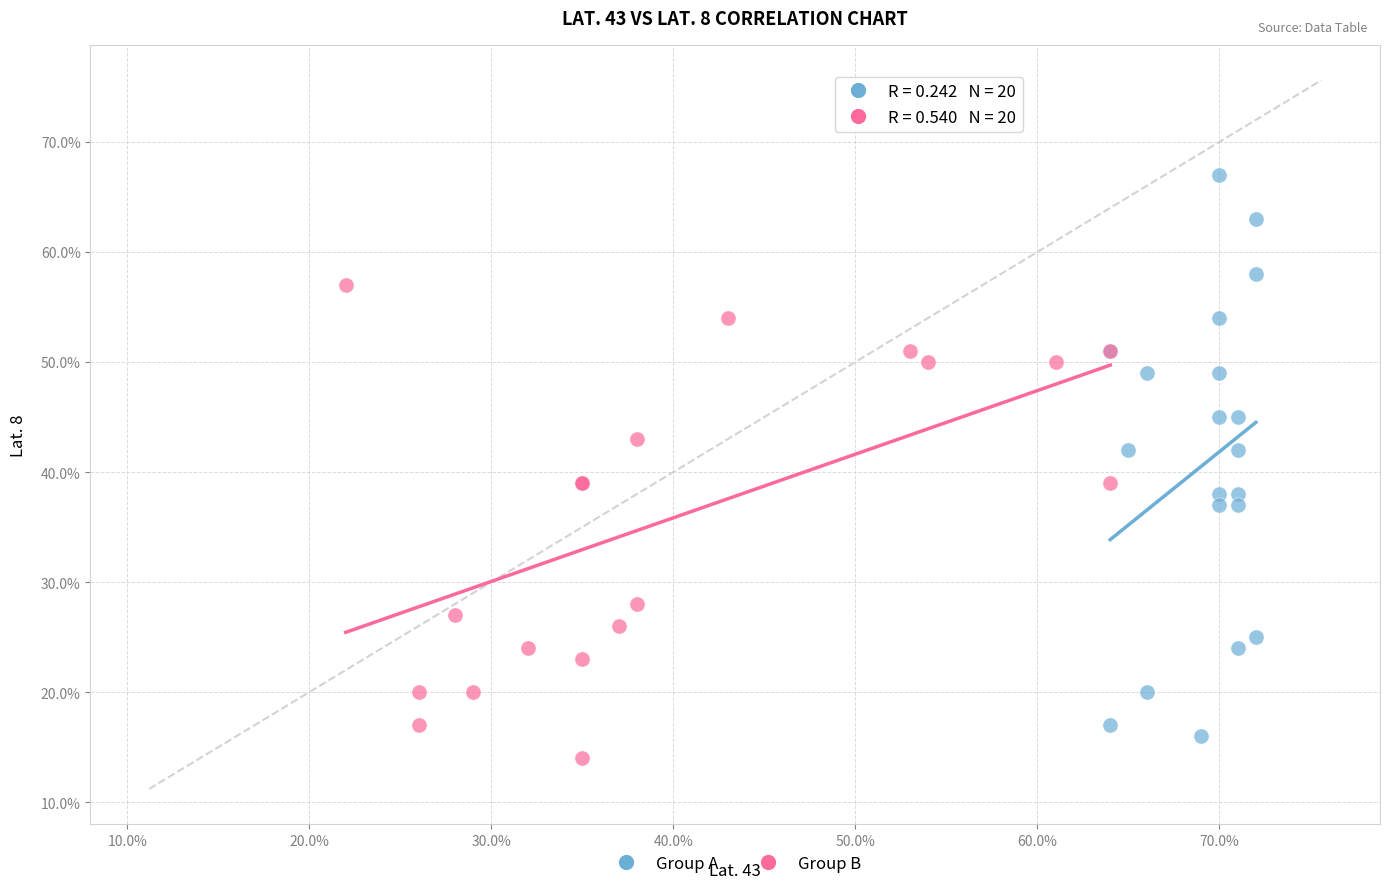

Which series has the largest Y range (max minus min)?

Group A